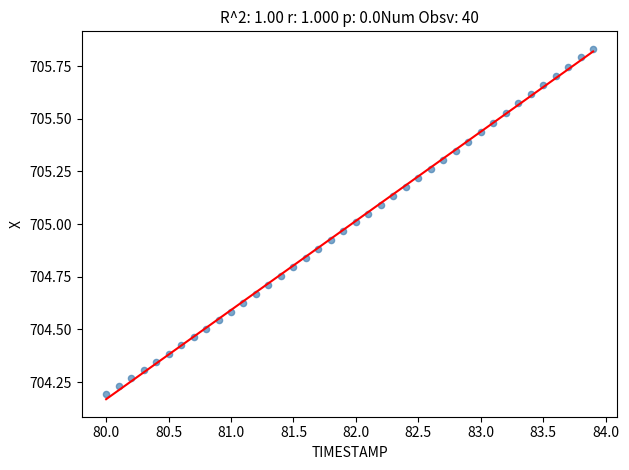

What is the range of X values (max minus min)?

3.9